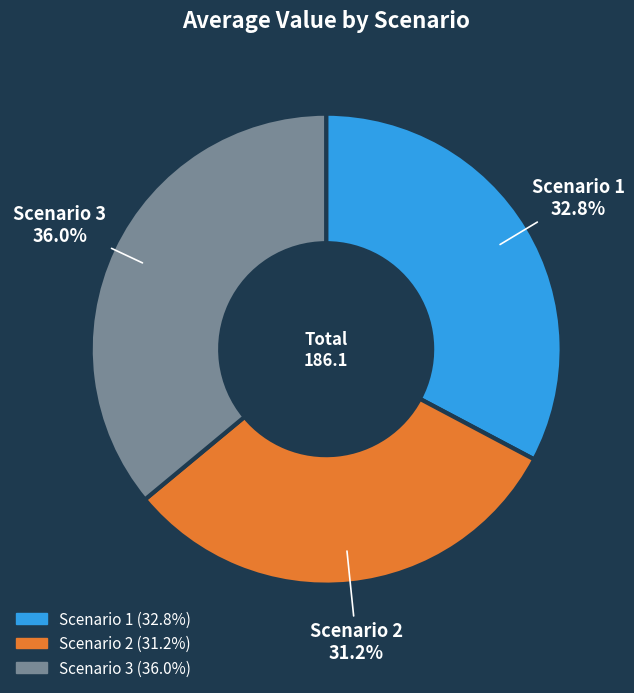

To the nearest percent, what percentage of the pie is Scenario 2?

31%